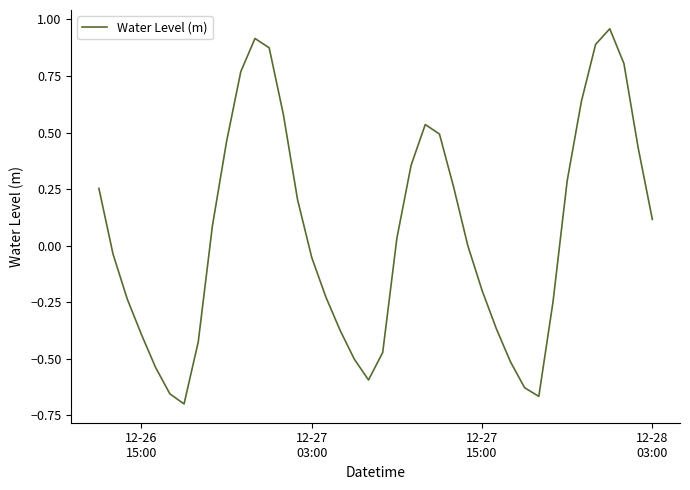

What is the difference between the maximum and minimum values?

1.7